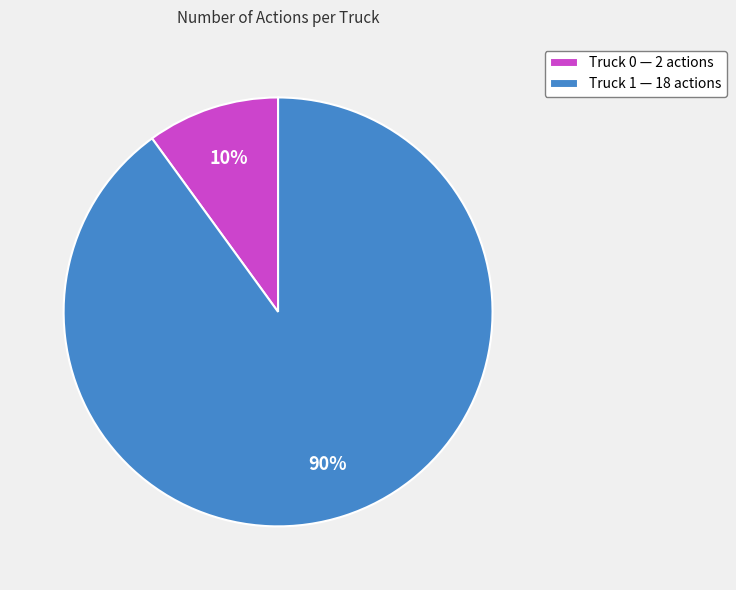

To the nearest percent, what is the combined percentage of Truck 1 and Truck 0?

100%